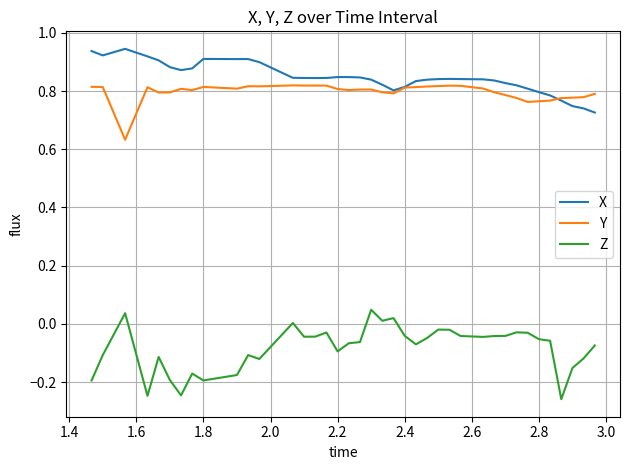

List the series in order of their peak value, lowest first.

Z, Y, X